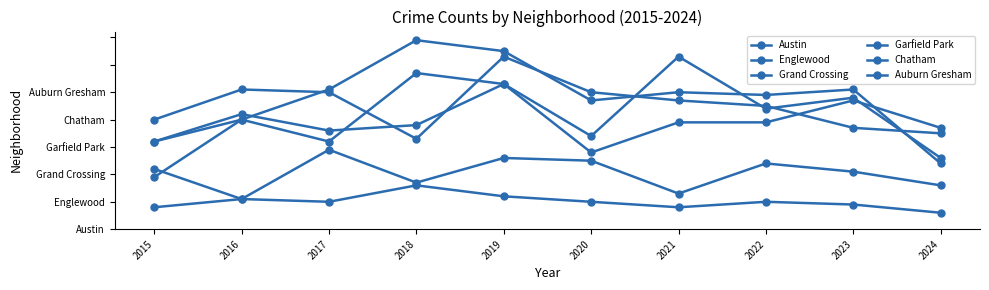

Does the chart have visible grid lines?

No